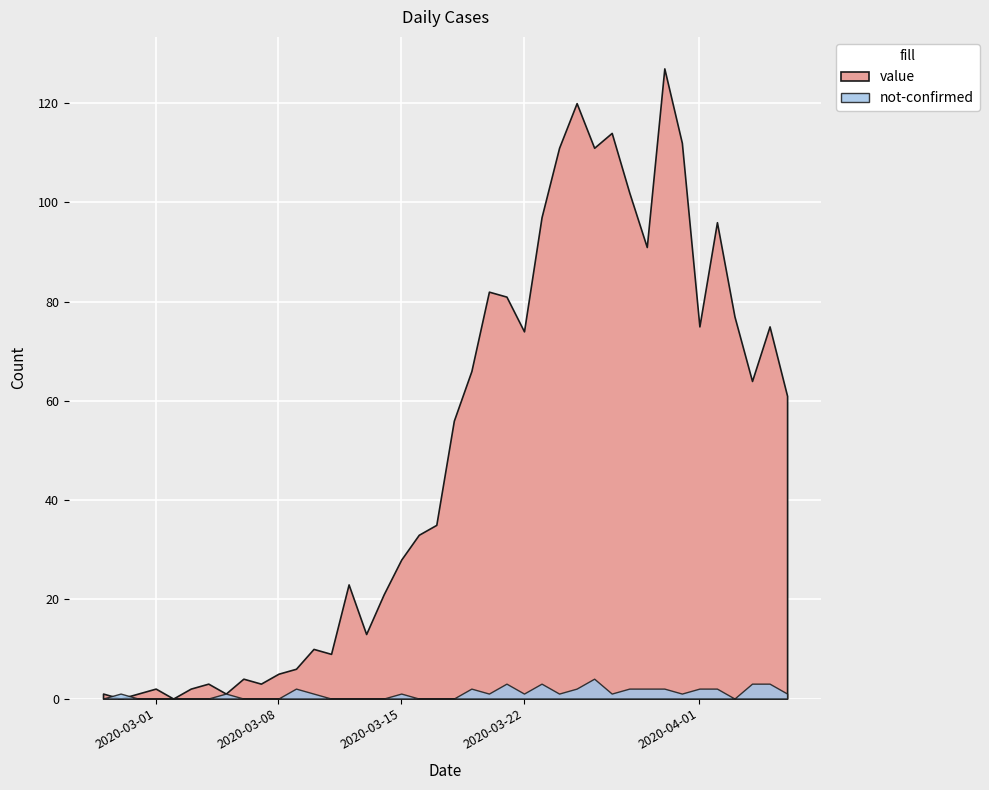

What is the difference between the maximum and minimum values in the value series?

127